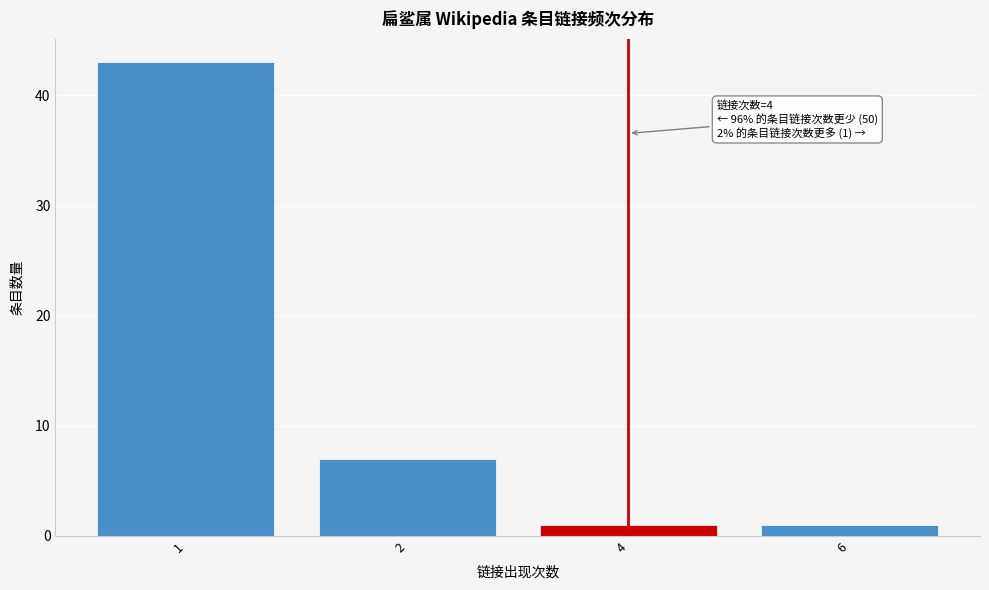

Reading left to right, extract all data points from this chart.

1=43	2=7	4=1	6=1